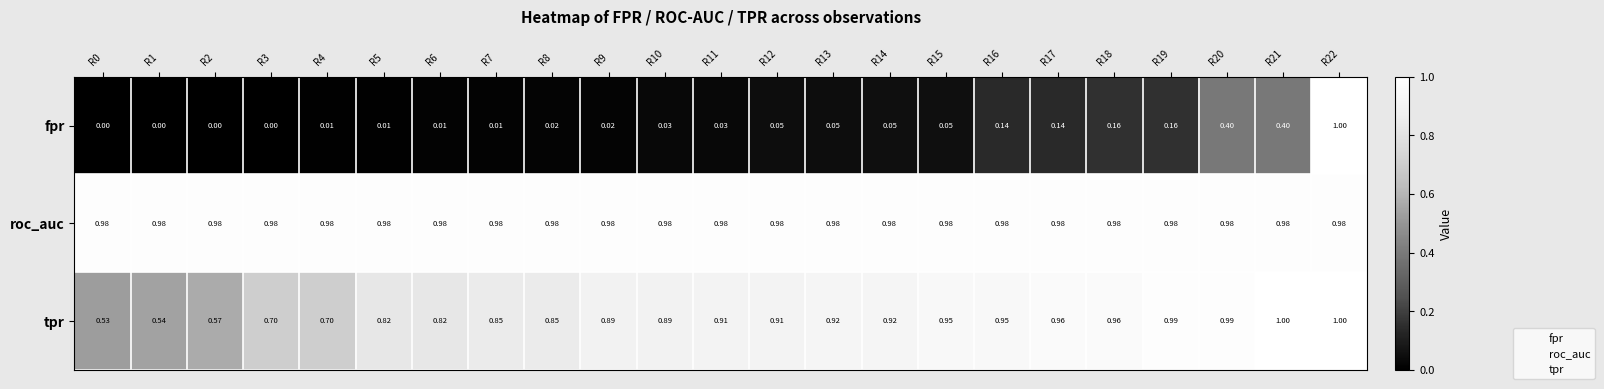

Which series has the largest range (max minus min)?

fpr